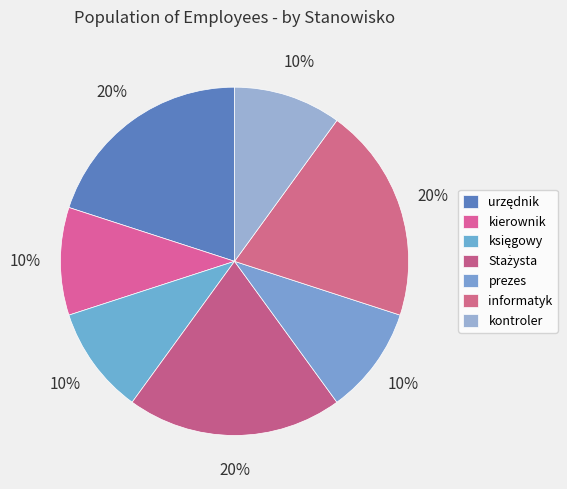

Does any single category account for the majority?

No